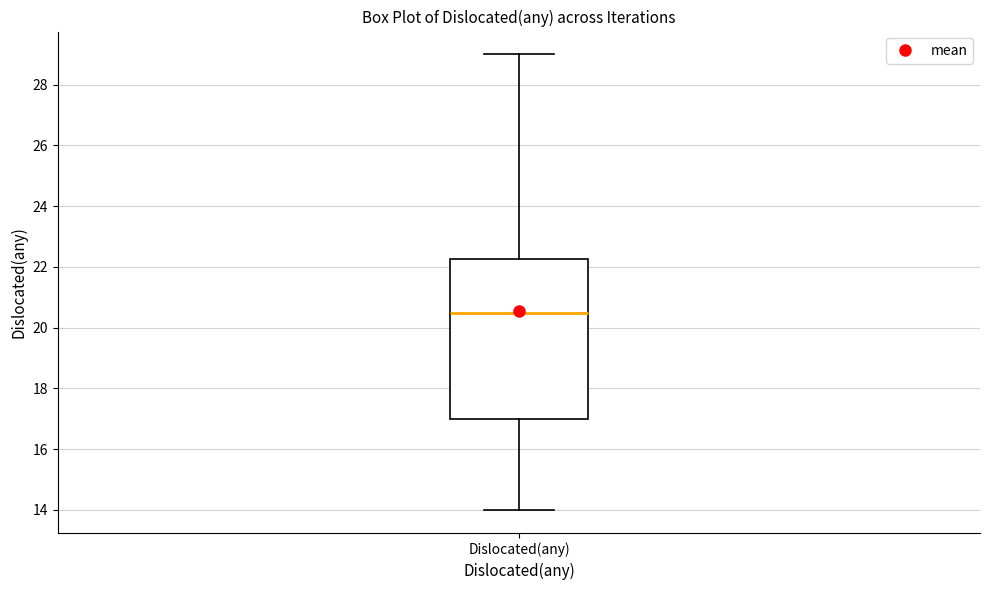

Transcribe this box plot: give where the median line is, the range the box spans, and where the two whiskers end, as read against the y-axis. The values are not printed on the chart, so give them approximately, as read against the axis.

median 20.6, box 17.0 to 22.2, whiskers 14.0 to 29.0